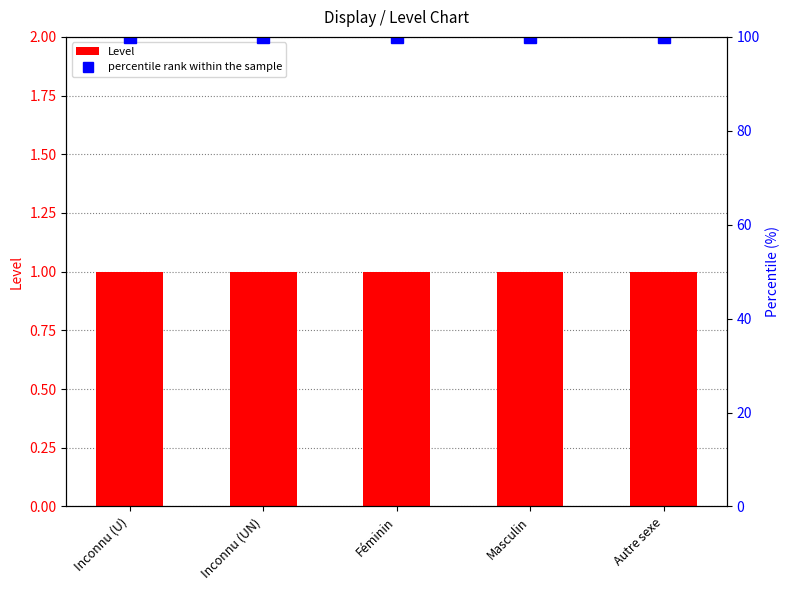

Reading left to right, transcribe all the data shown in this chart.

Level: 1	1	1	1	1
percentile rank within the sample: 100	100	100	100	100